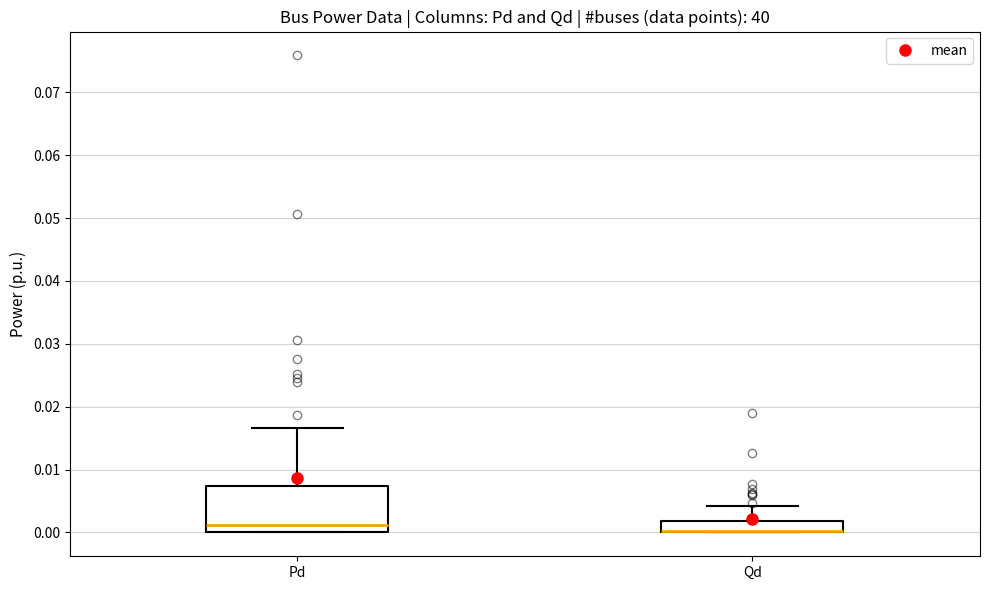

Reading left to right, transcribe this box plot: for each box, give where its median line is, the range the box spans, and where its two whiskers end, as read against the y-axis. The values are not printed on the chart, so give them approximately, as read against the axis.

Pd: median 0.001, box 0.000 to 0.007, whiskers 0.000 to 0.017
Qd: median 0.000 (drawn on the box's lower edge), box 0.000 to 0.002, whiskers 0.000 to 0.004